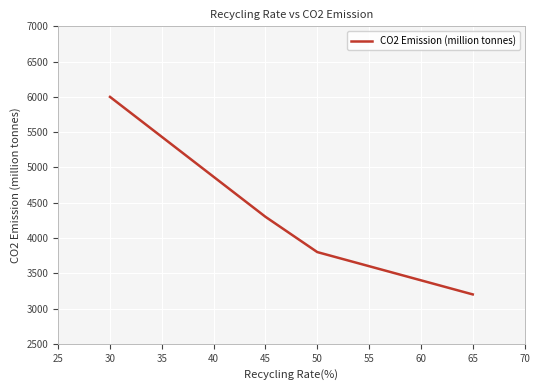

How many distinct data groups are displayed?

1